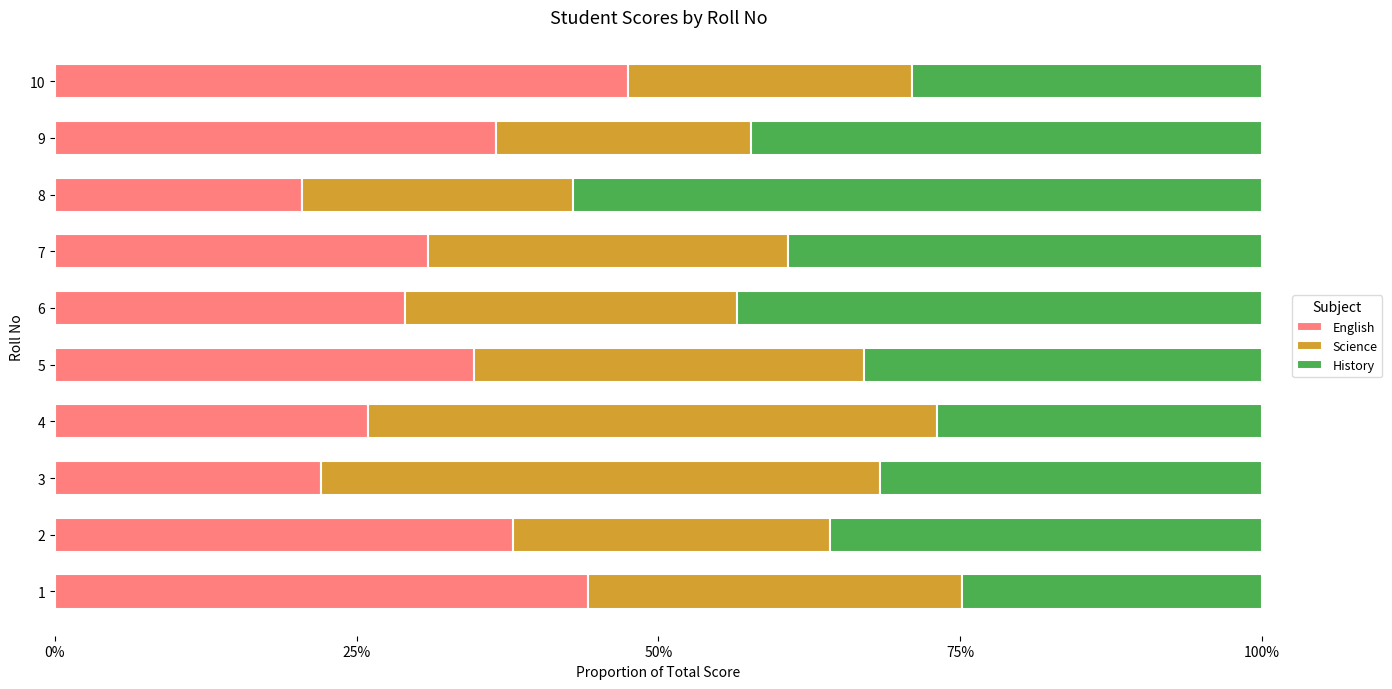

What are all the series names shown in the legend?

English, Science, History